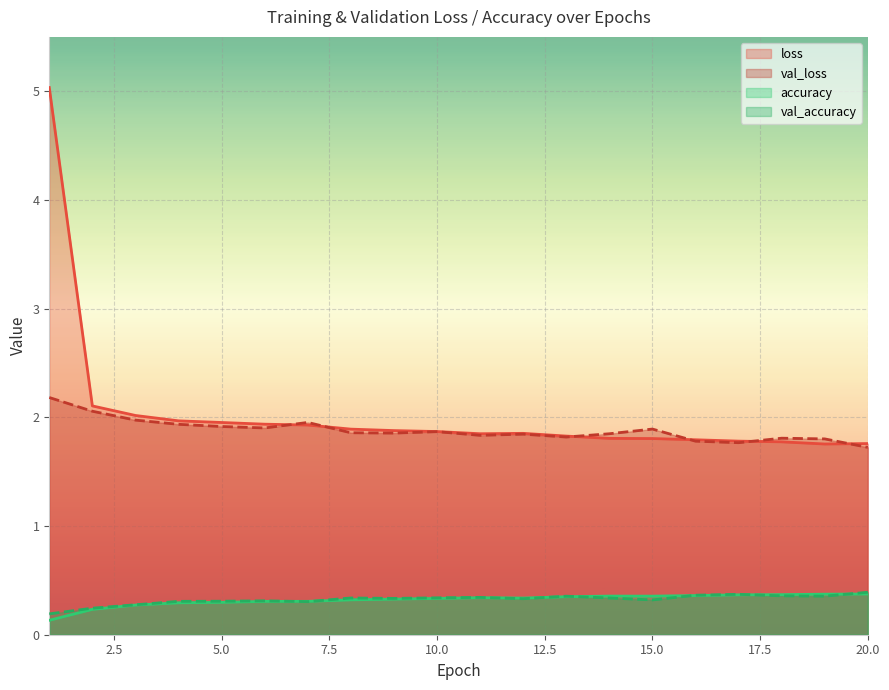

What is the approximate value of loss at 15.0?

1.8